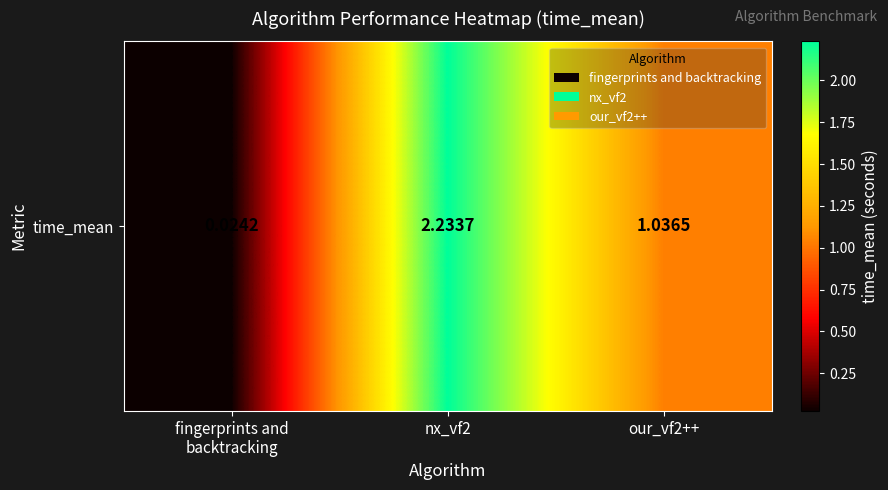

How many data points are less than 1?

1